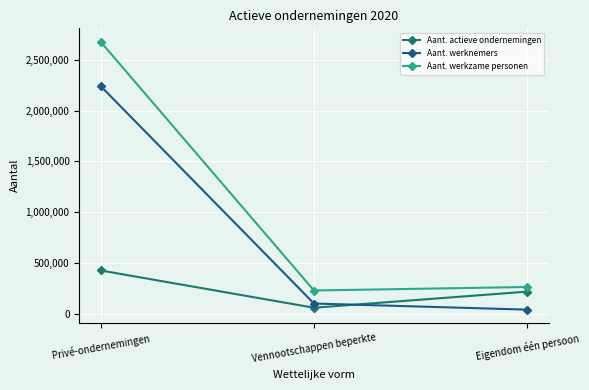

Where is Aant. werkzame personen nearest to the value 1454358?

Eigendom één persoon